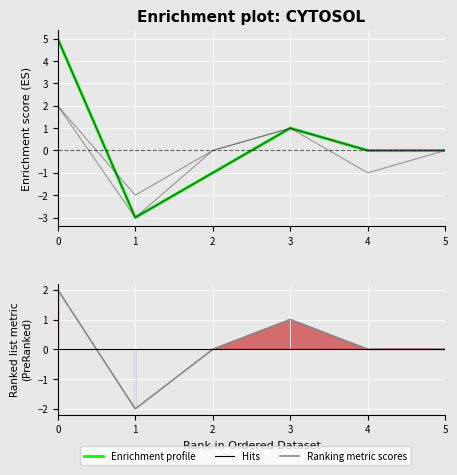

The value of y_exc_a at 5 is -5. True or false?

False